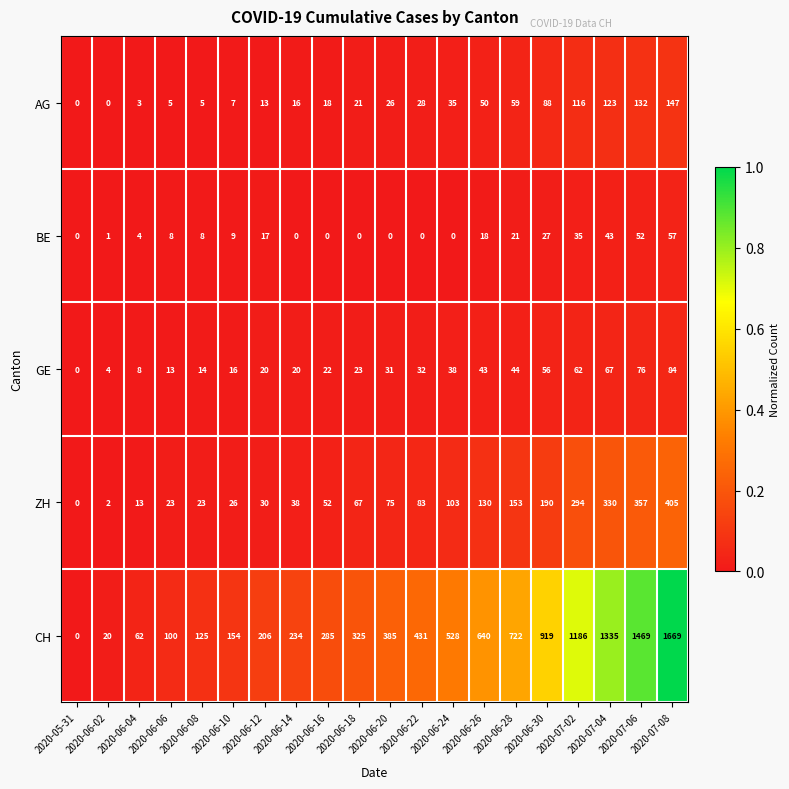

How many data points does each series have?

20